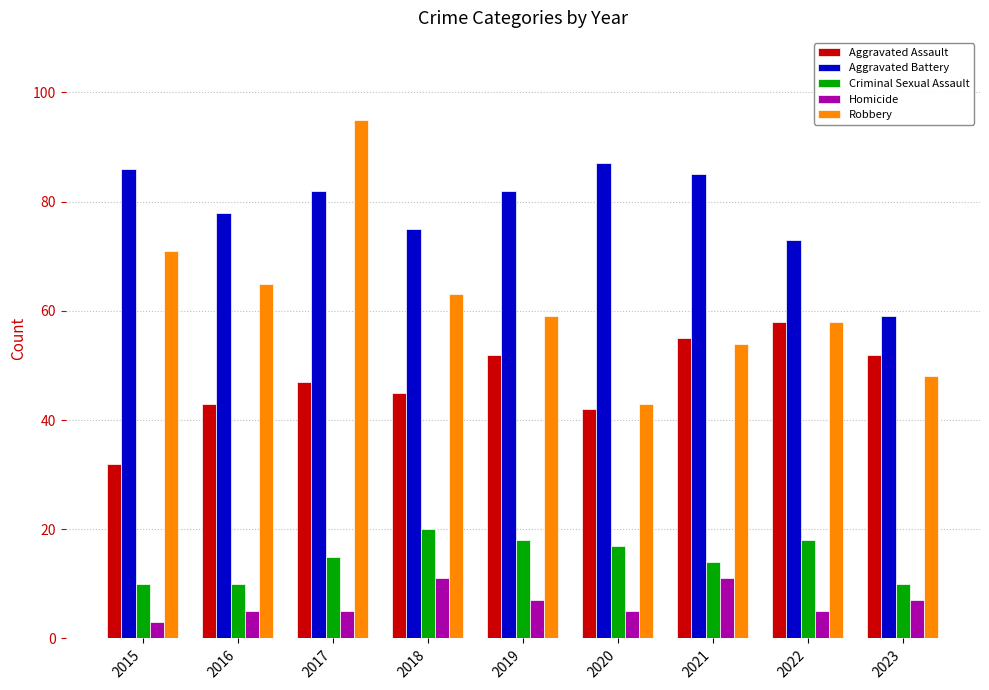

What are all the series names shown in the legend?

Aggravated Assault, Aggravated Battery, Criminal Sexual Assault, Homicide, Robbery